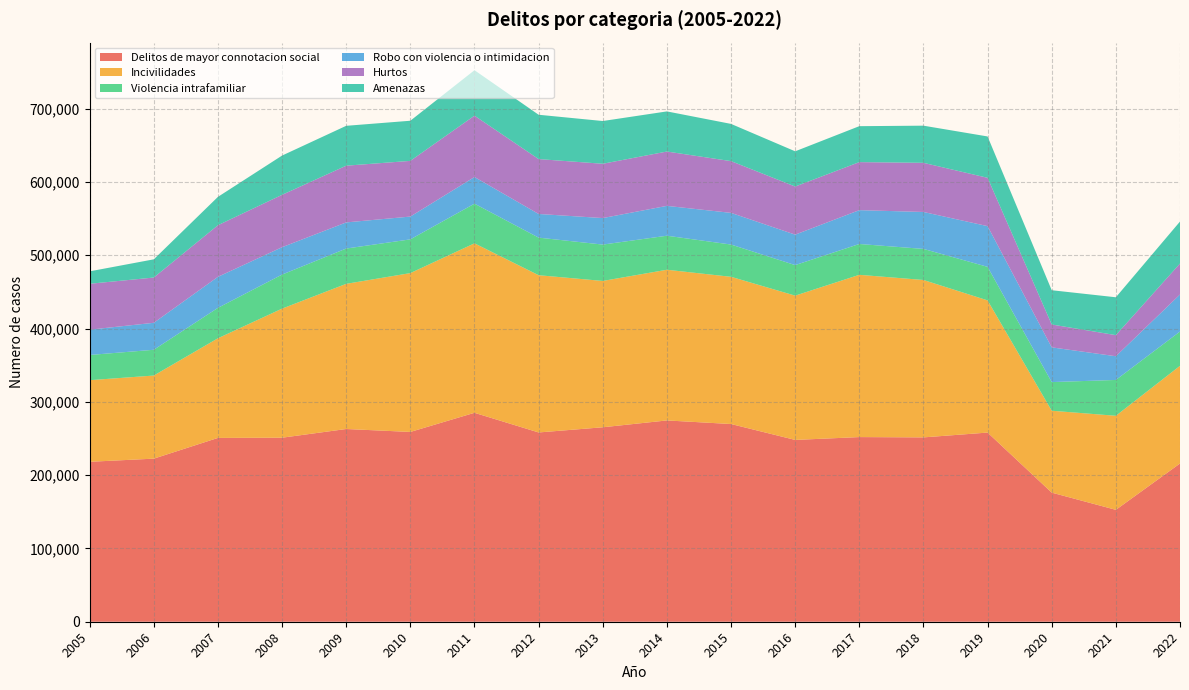

Reading right to left, transcribe all the data shown in this chart.

Delitos de mayor connotacion social: 215870	152652	176132	258053	251482	251905	248037	269724	274615	265278	258215	285029	258918	262926	251054	250762	222484	218197
Incivilidades: 133261	128307	111720	180341	214748	221367	196824	200827	205574	199635	214525	231216	216704	198044	176098	135944	113374	111325
Violencia intrafamiliar: 46781	48886	39086	45756	42395	42061	41674	44021	46417	49603	51278	54088	46014	48150	46442	41496	35156	34393
Robo con violencia o intimidacion: 50519	32343	47358	55536	50385	46159	41541	43200	40726	36177	32270	36369	31105	35643	37352	42341	36797	34532
Hurtos: 42280	28794	31197	65926	67045	65529	65621	70595	74128	74083	74877	83699	75976	77391	71451	70366	61750	62604
Amenazas: 57237	51654	46748	56418	50683	49034	48067	50790	54746	58302	60473	62019	54749	54392	53554	38695	24832	16948